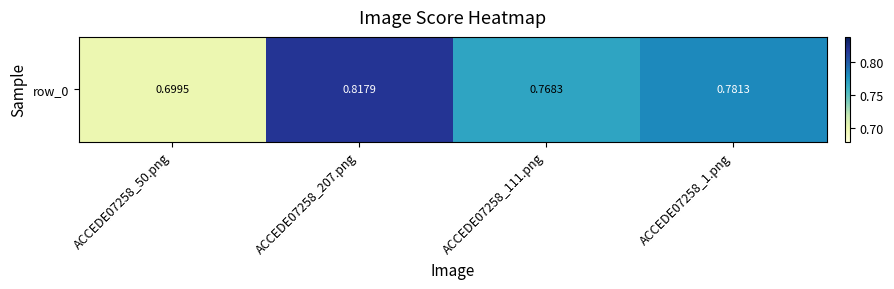

What is the greatest value displayed?

0.8